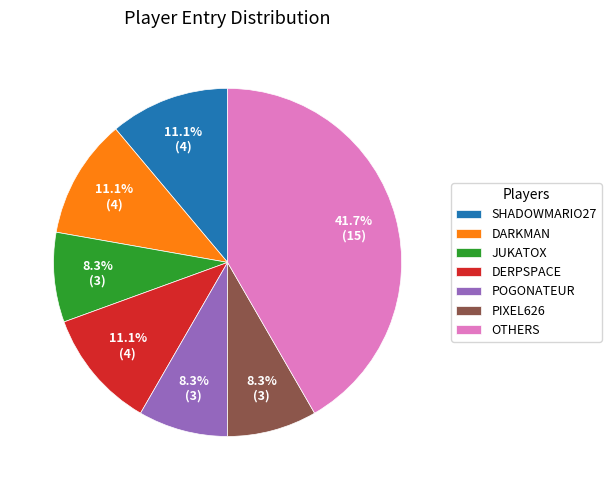

Does OTHERS represent more than half of the total?

No